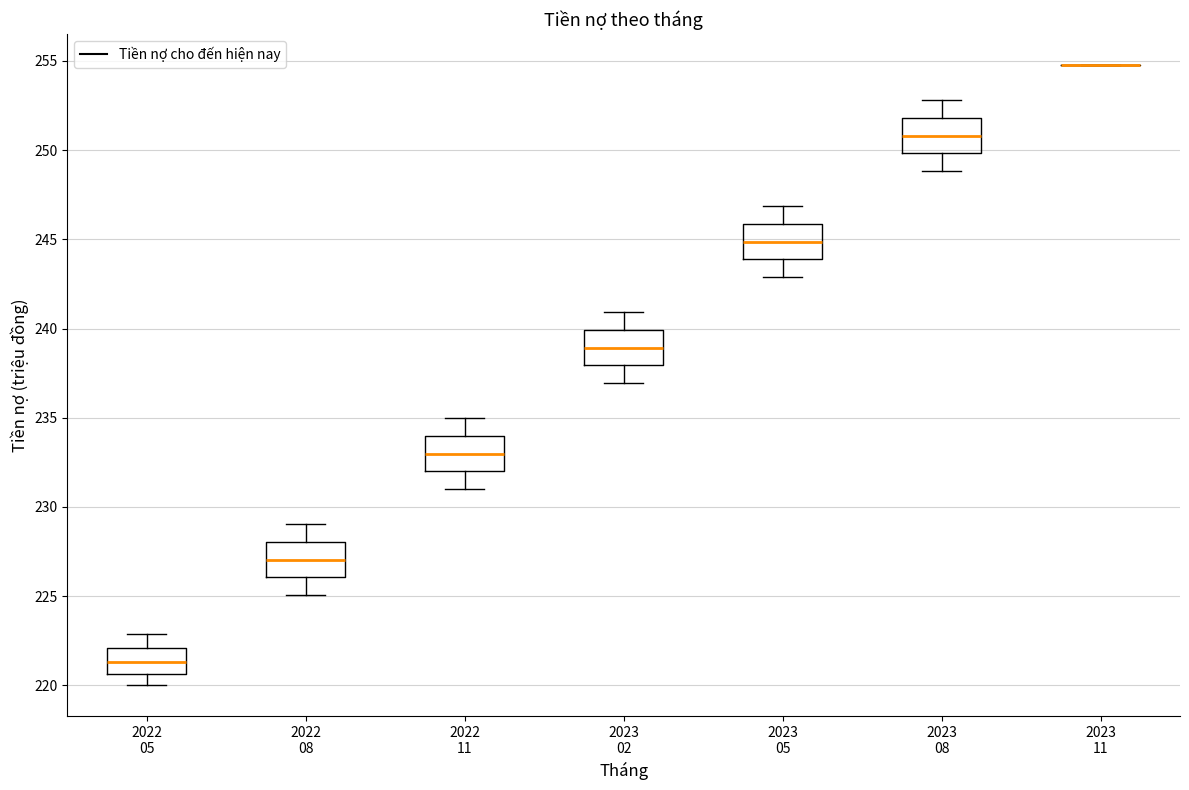

Where is the lower edge of the box for 2023 05 on the y-axis? The values are not printed on the chart, so give them approximately, as read against the axis.

244.0